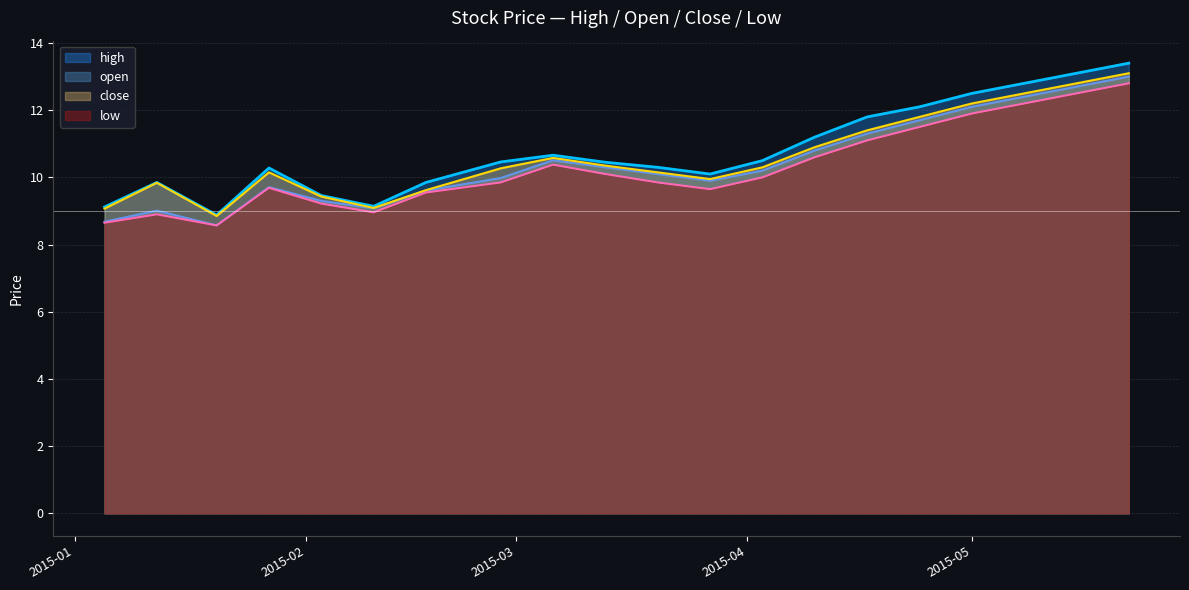

True or false: open and high intersect in this chart.

False